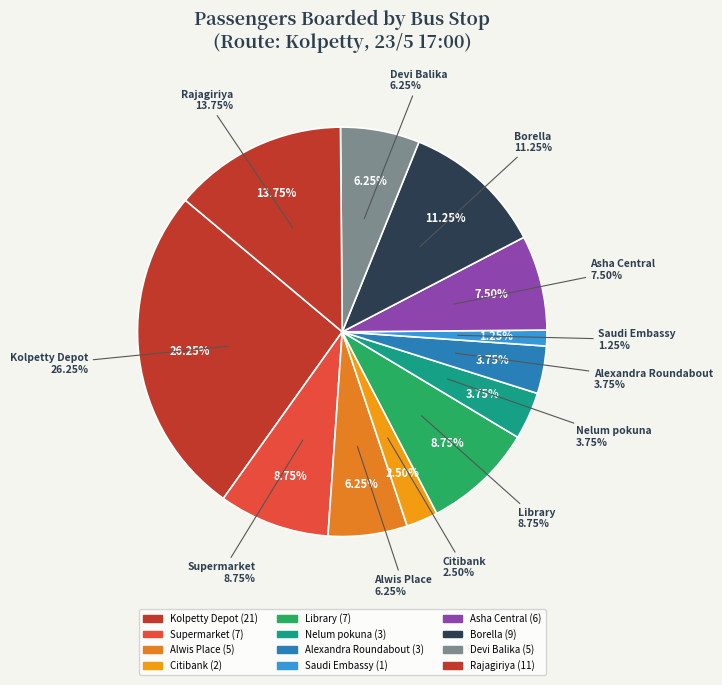

True or false: Saudi Embassy accounts for 1% of the total.

True